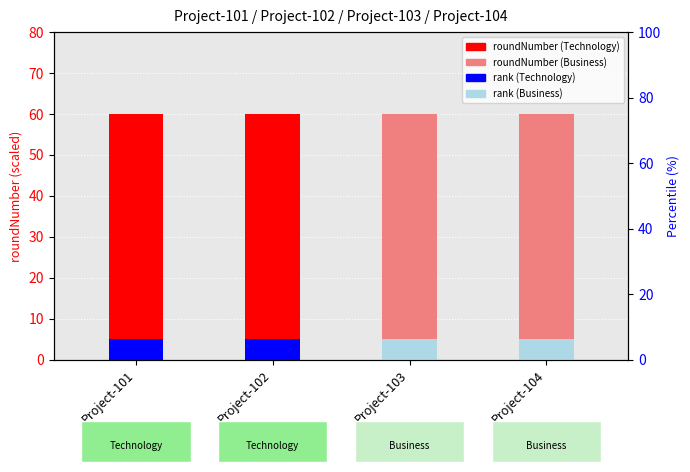

Is the value of roundNumber at Project-101 greater than the value of rank within sample at Project-102?

Yes